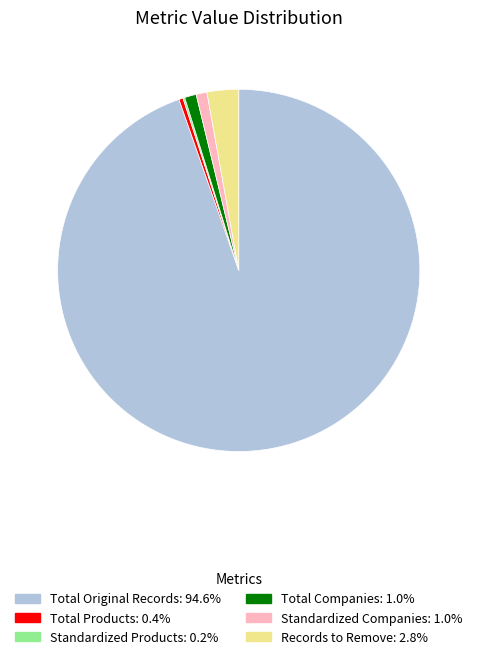

What is the ratio of the value at Total Original Records to the value at Records to Remove?

33.6